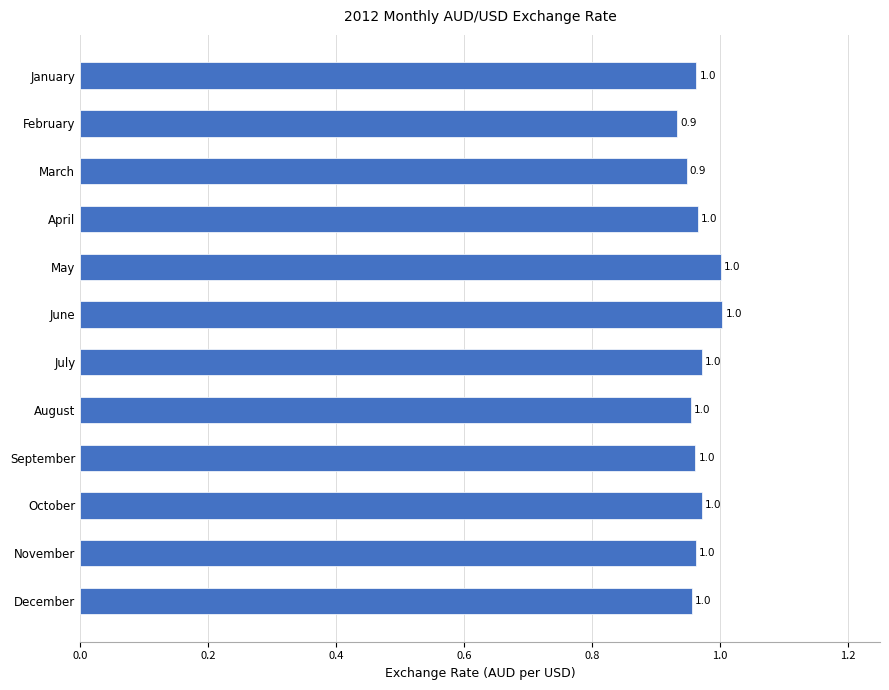

What is the minimum value shown in the chart?

0.9